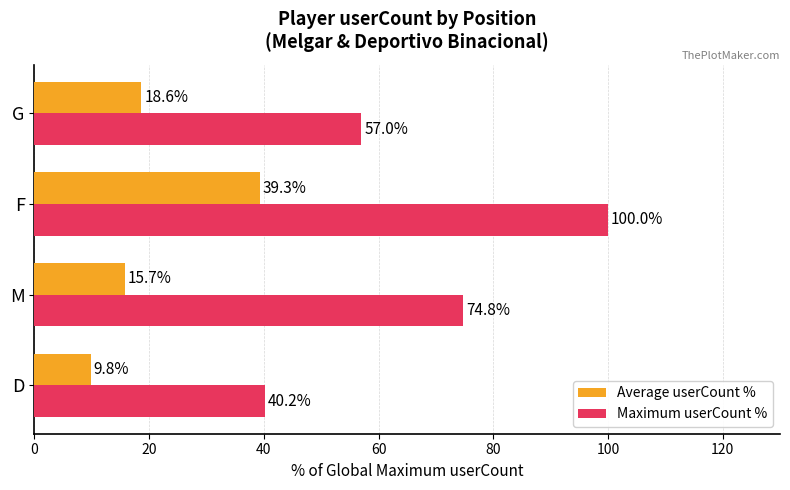

How many data points in Average userCount % are less than 18?

2